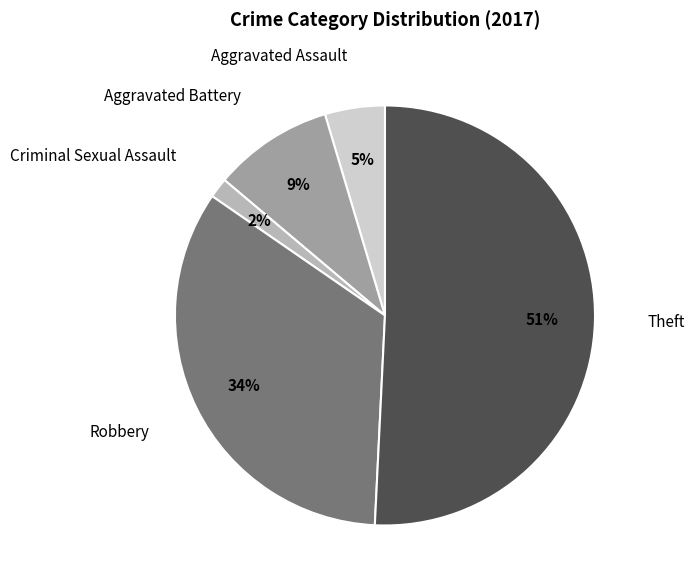

What is the smallest slice in the pie chart?

Criminal Sexual Assault